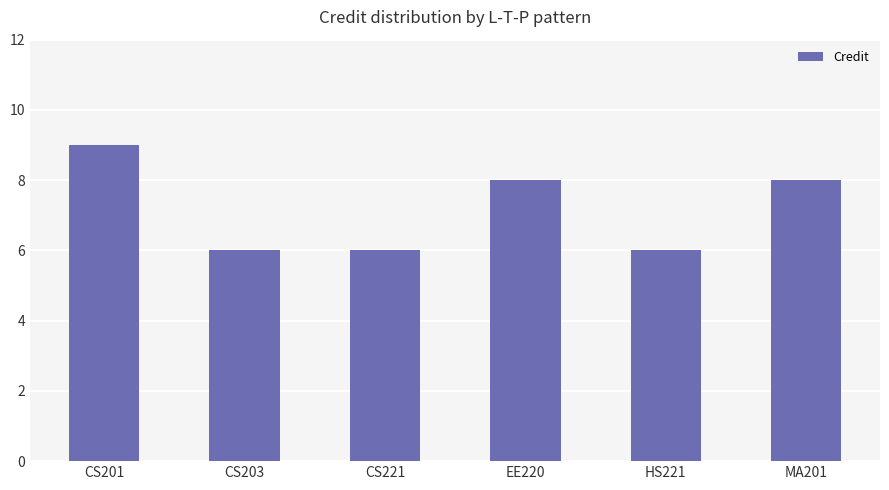

Reading right to left, extract all data points from this chart.

MA201=8	HS221=6	EE220=8	CS221=6	CS203=6	CS201=9